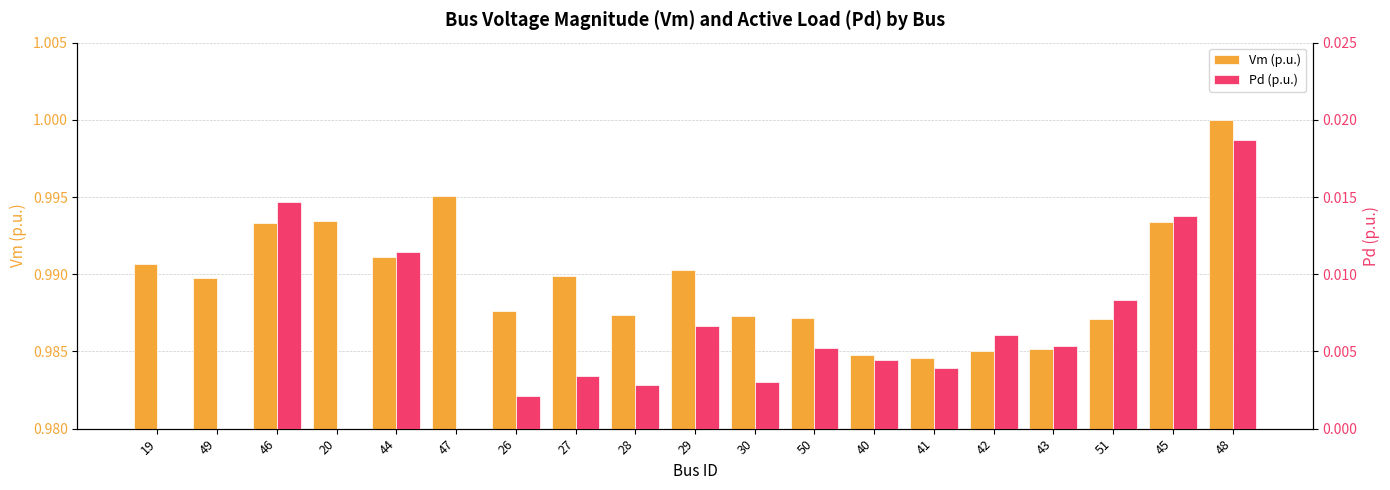

List the series in order of their overall mean, highest first.

Vm (p.u.), Pd (p.u.)